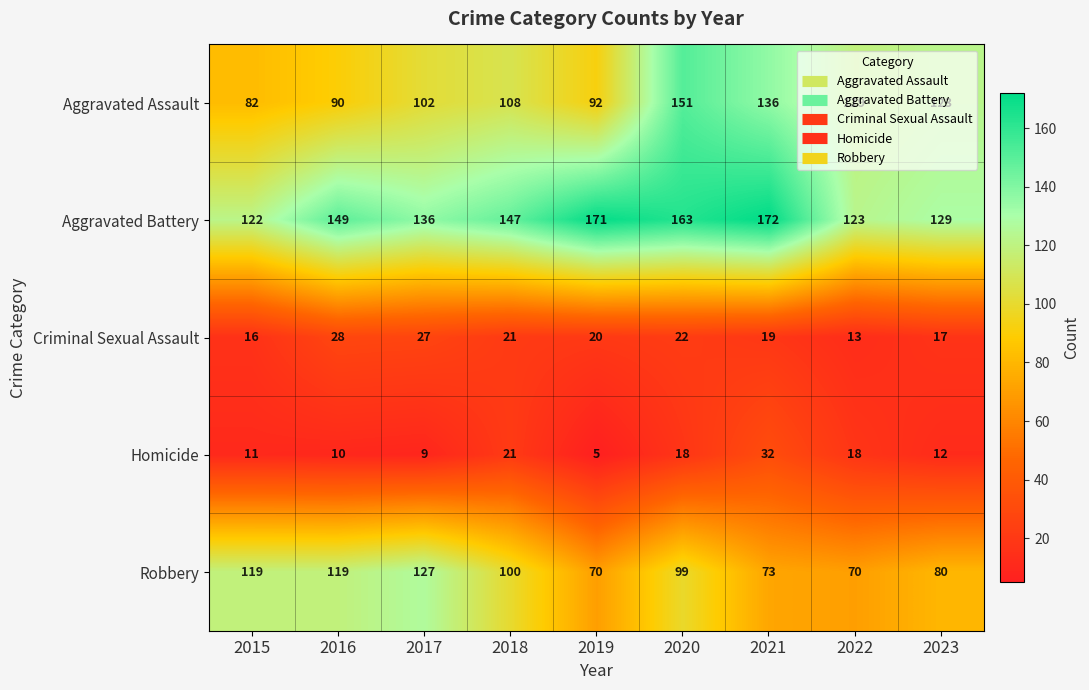

At which label is Robbery closest to 98?

2020